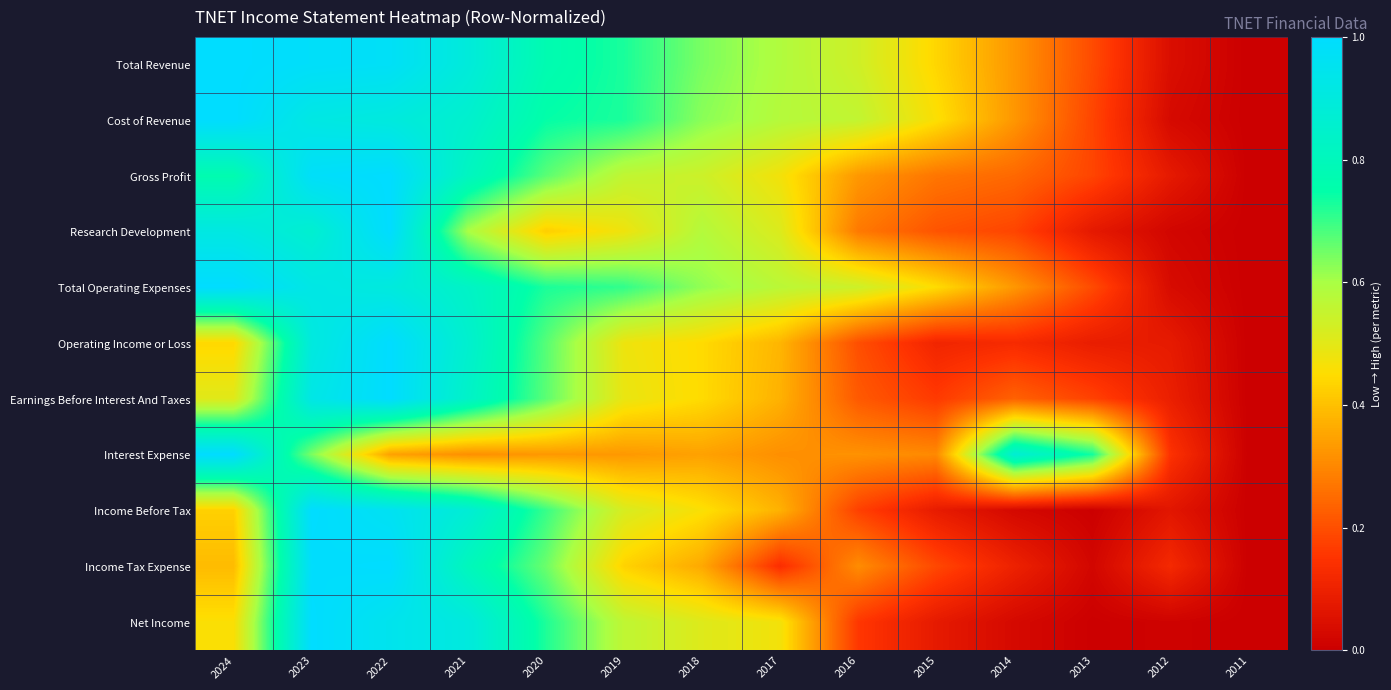

What is the maximum value shown in the chart?

1.0